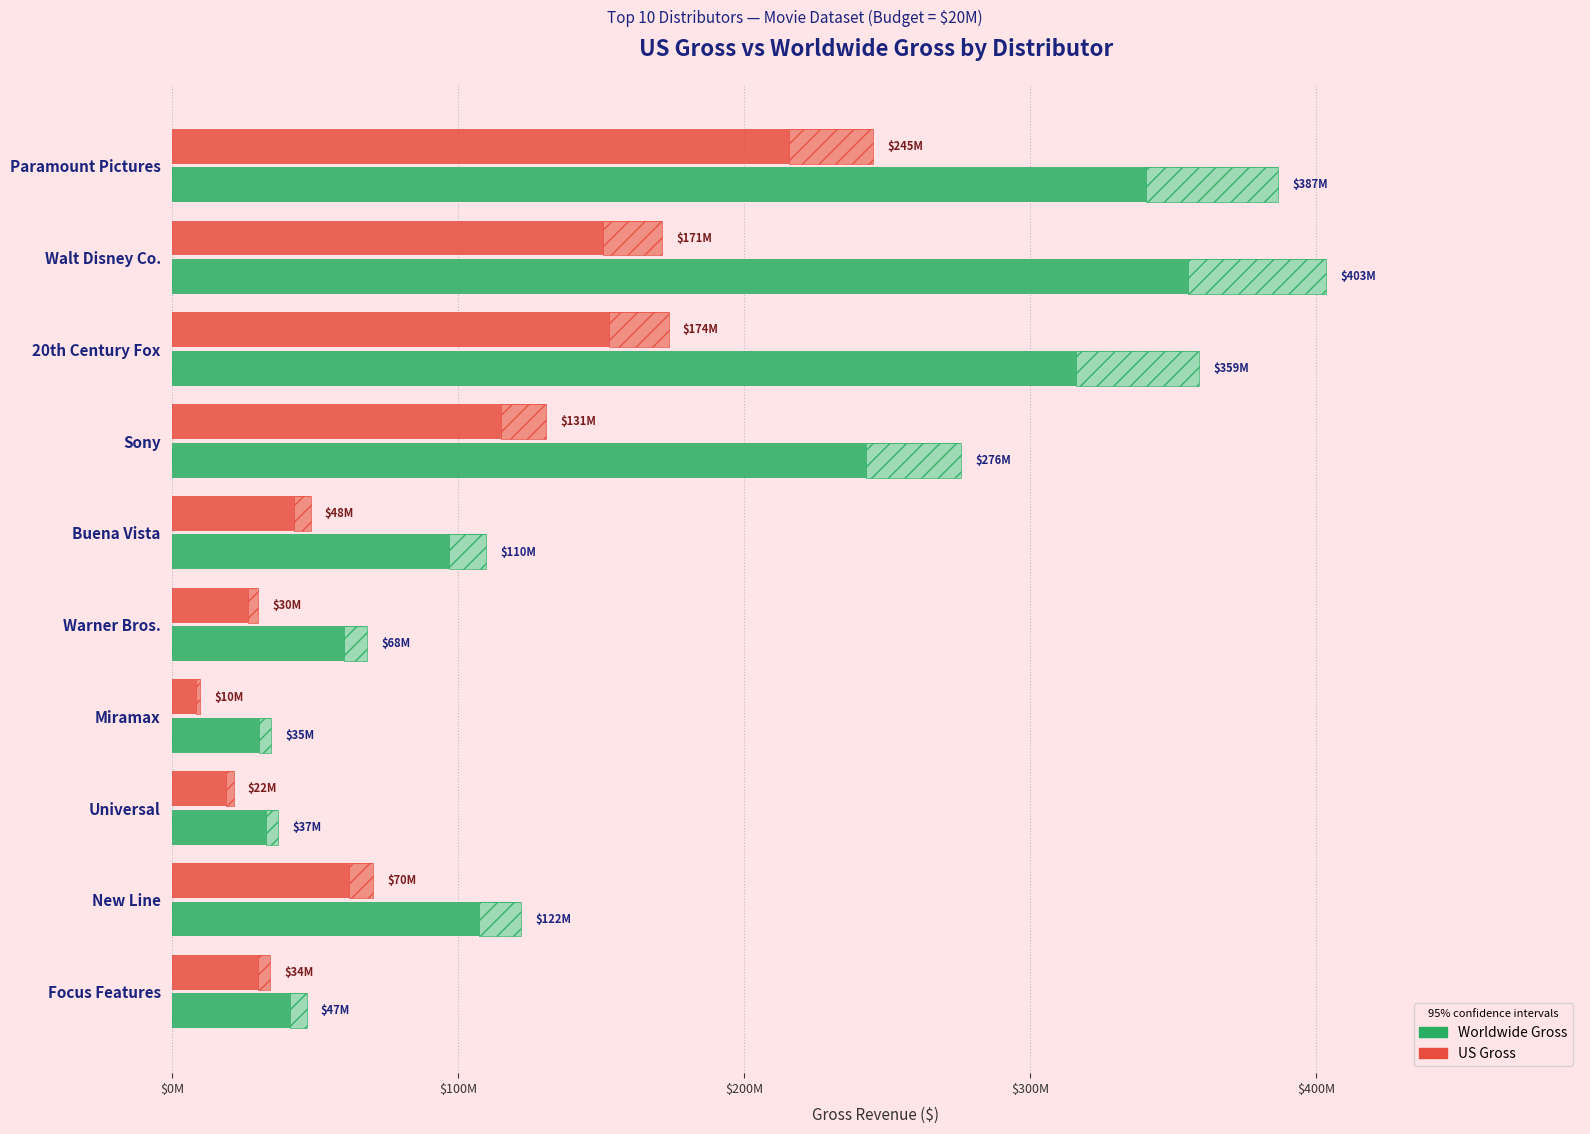

What is the average value of the US Gross series?

93529744